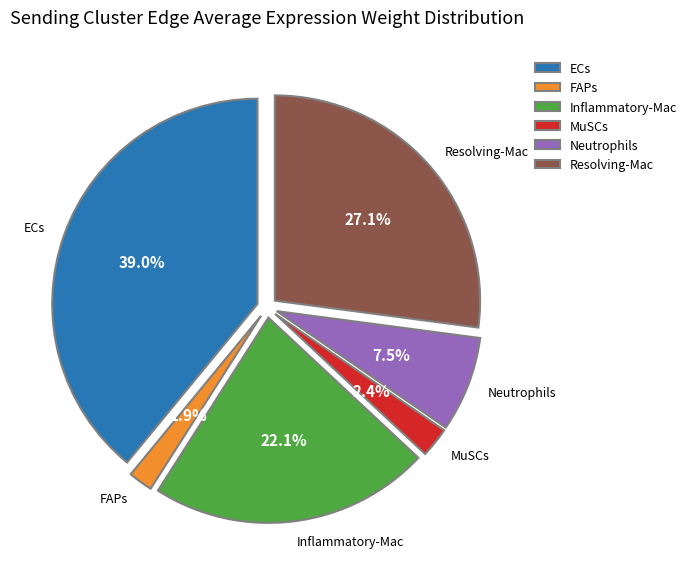

Rank the categories by value from highest to lowest.

ECs, Resolving-Mac, Inflammatory-Mac, Neutrophils, MuSCs, FAPs